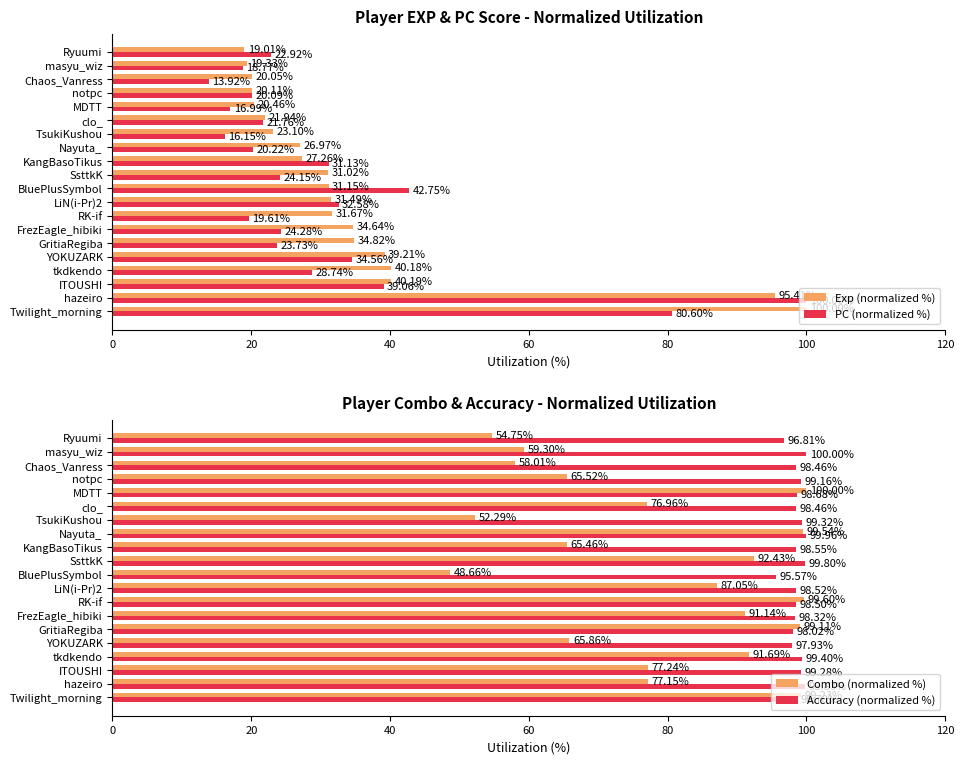

Is it true that Combo (normalized %) equals 52.3 at TsukiKushou?

True